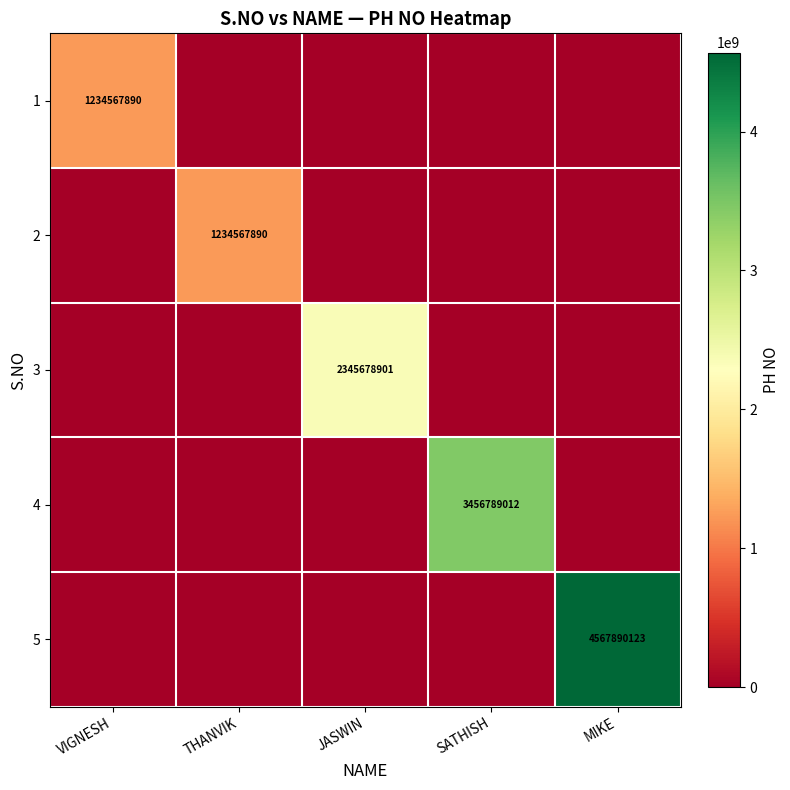

Which has a higher value, JASWIN or THANVIK?

JASWIN